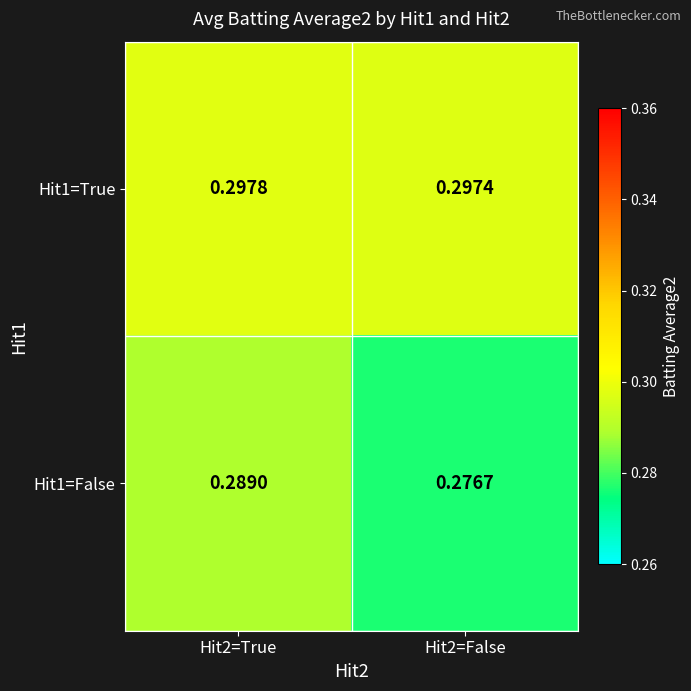

Which label corresponds to the largest value in the chart?

Hit2=True